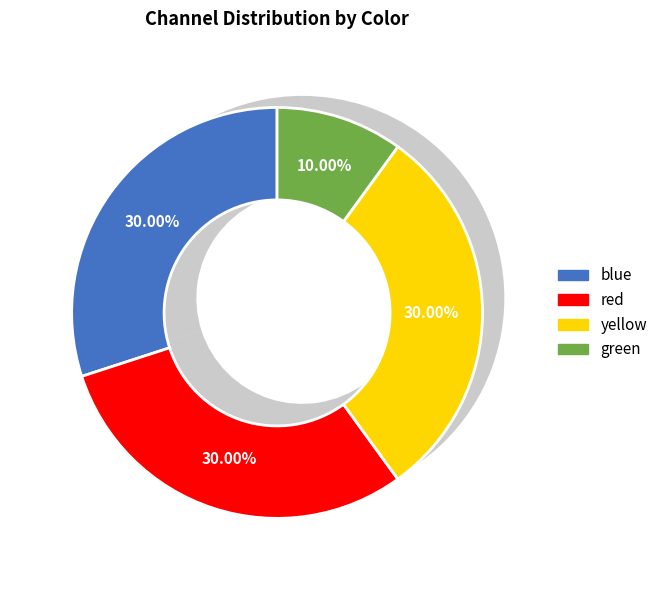

Combined, do red and blue account for over 50%?

Yes